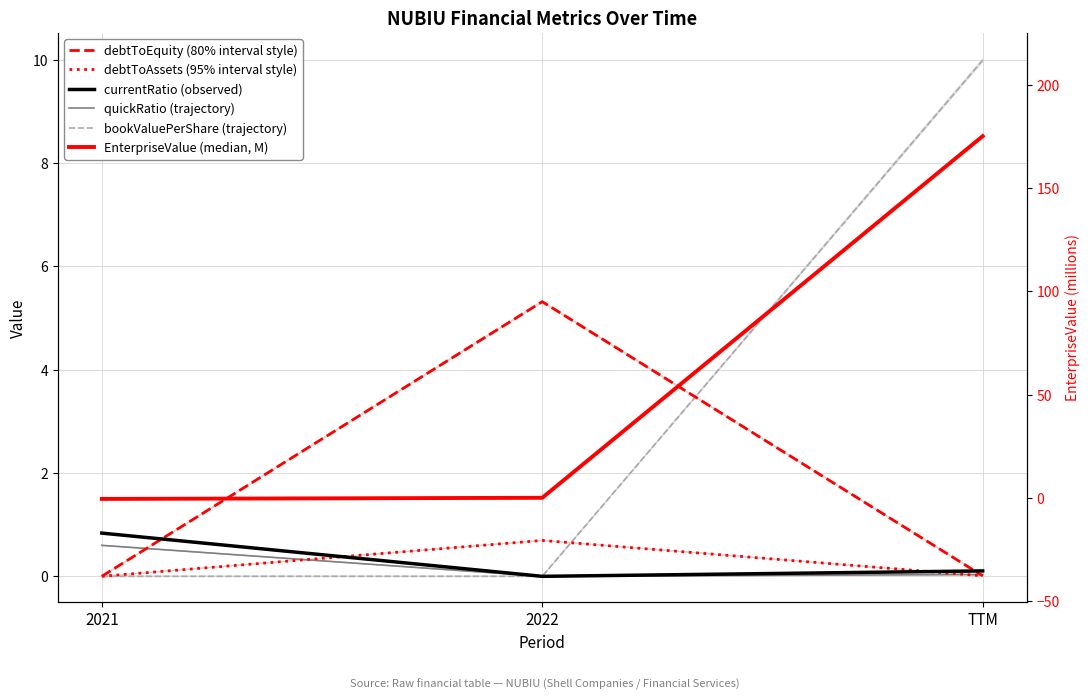

What position from the right is TTM?

1